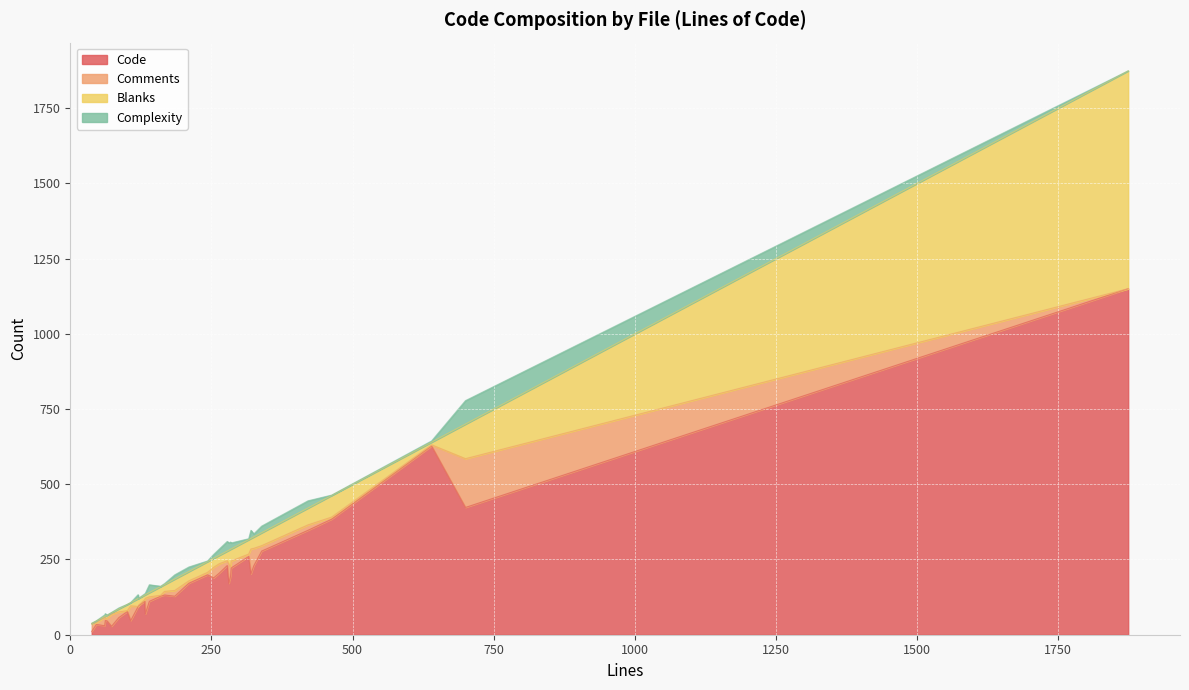

What are all the series names shown in the legend?

Code, Comments, Blanks, Complexity